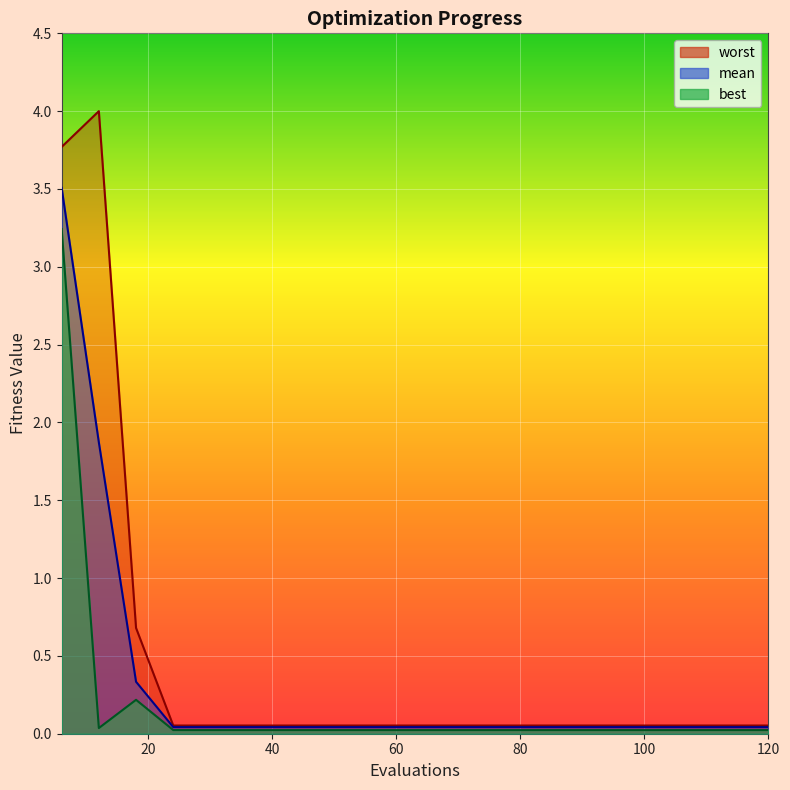

What is the maximum value for mean?

3.5